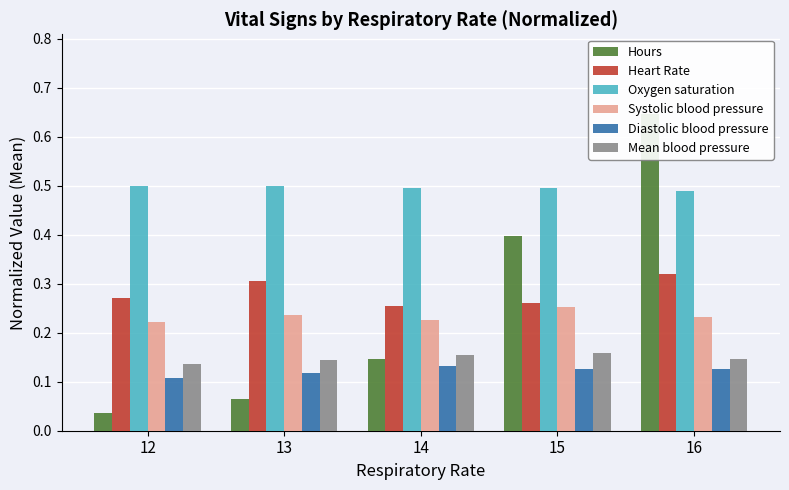

The value of Hours at 16 is 1.0. True or false?

False